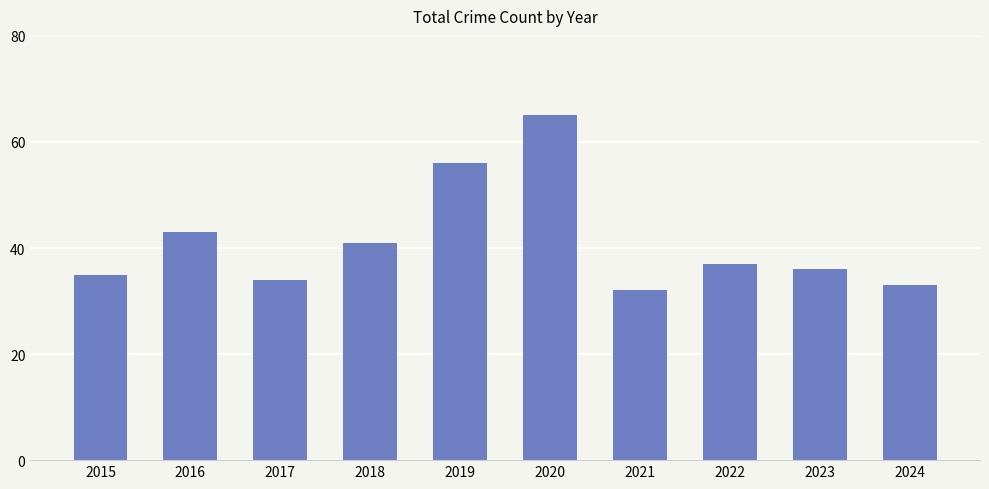

Reading right to left, list all the values displayed in this chart.

2024=33	2023=36	2022=37	2021=32	2020=65	2019=56	2018=41	2017=34	2016=43	2015=35